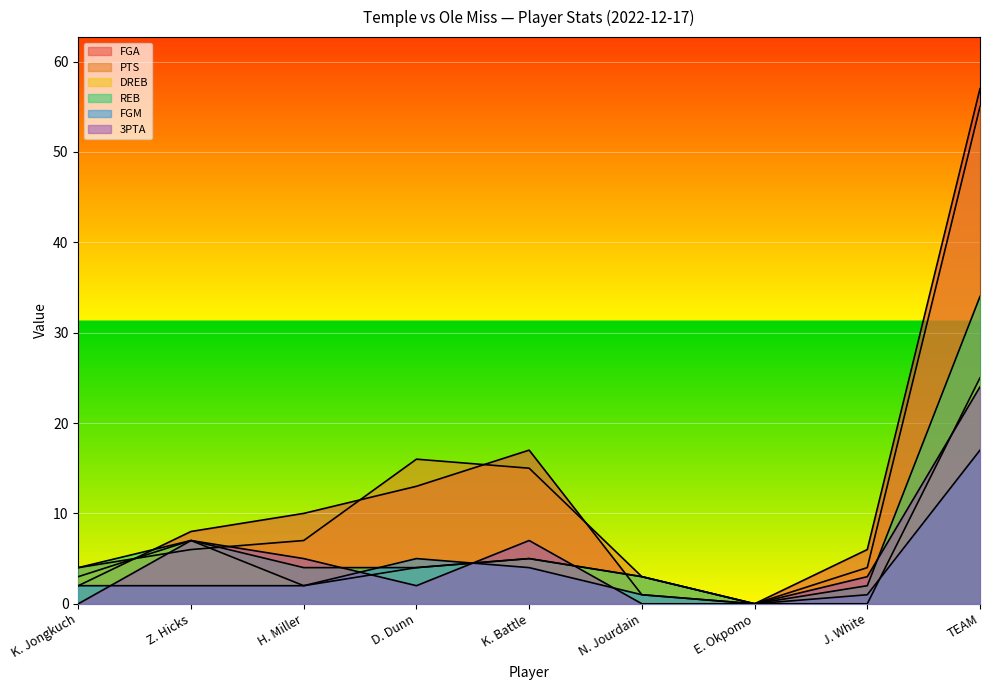

Rank the series by their maximum value, from highest to lowest.

FGA, PTS, REB, DREB, 3PTA, FGM